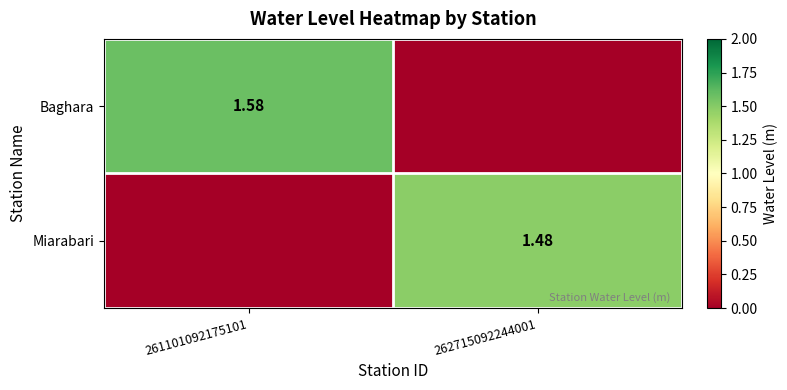

Where does the Baghara series first go above 1?

261101092175101